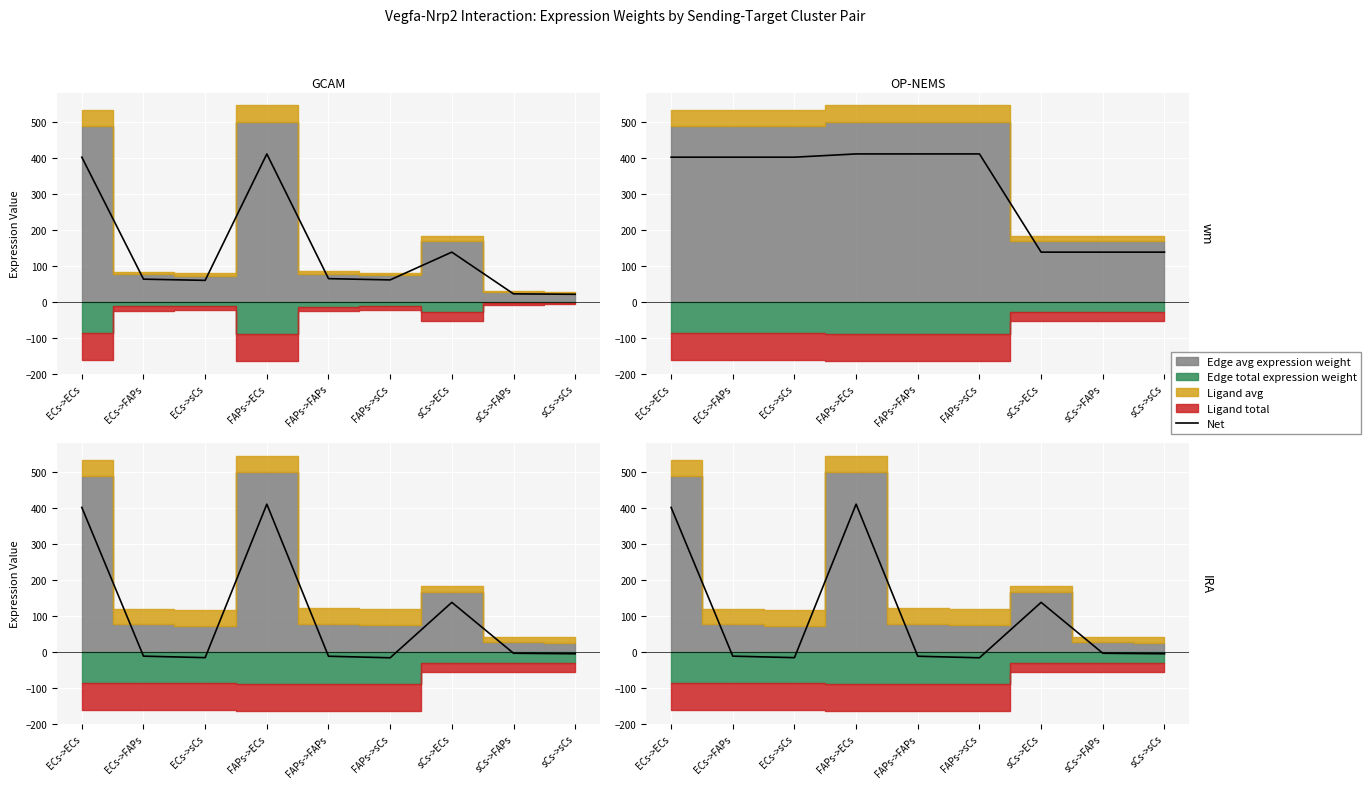

At which category does the chart reach its minimum across all series?

sCs->sCs